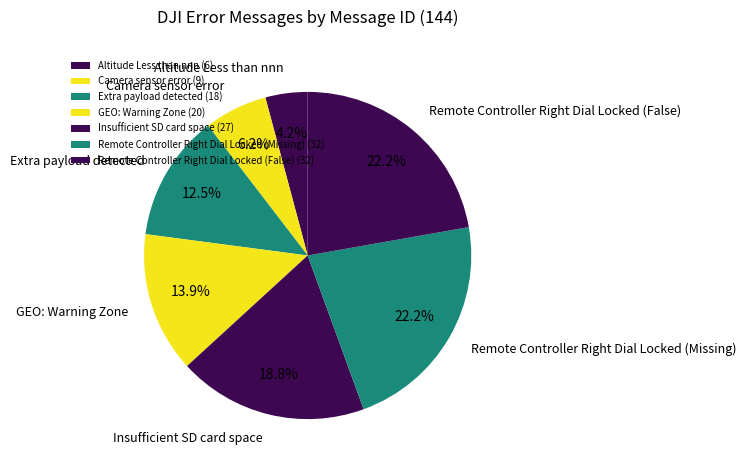

Which category has the biggest portion of the pie?

Remote Controller Right Dial Locked (Missing)